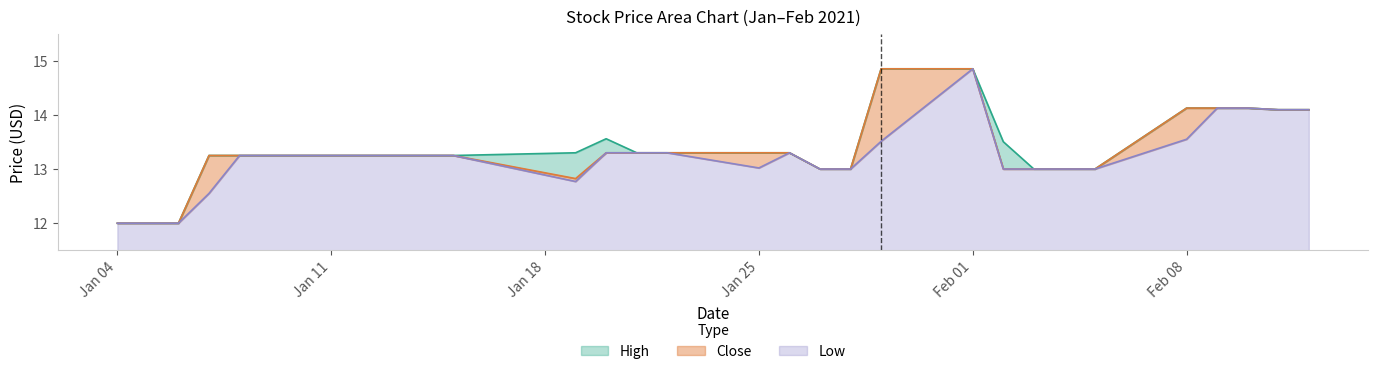

What position from the right is 2021-01-29?

11